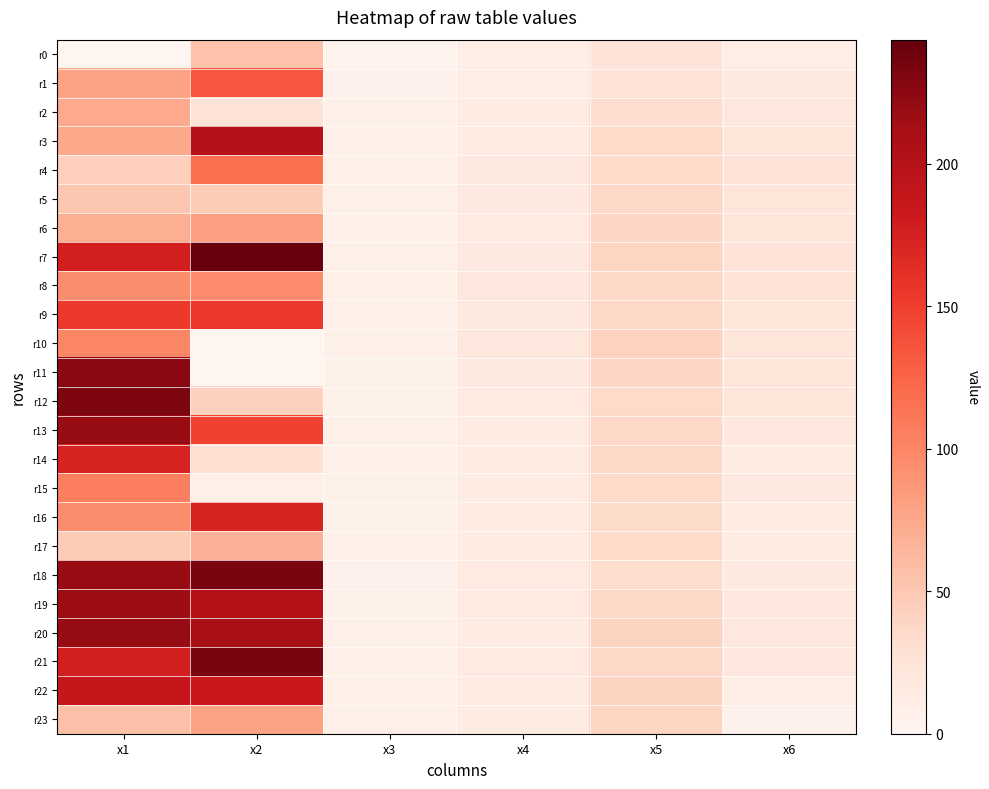

At x3, list the series in order from largest to smallest.

r8, r9, r21, r22, r23, r4, r3, r5, r7, r10, r2, r6, r20, r13, r14, r17, r15, r16, r11, r12, r19, r1, r18, r0